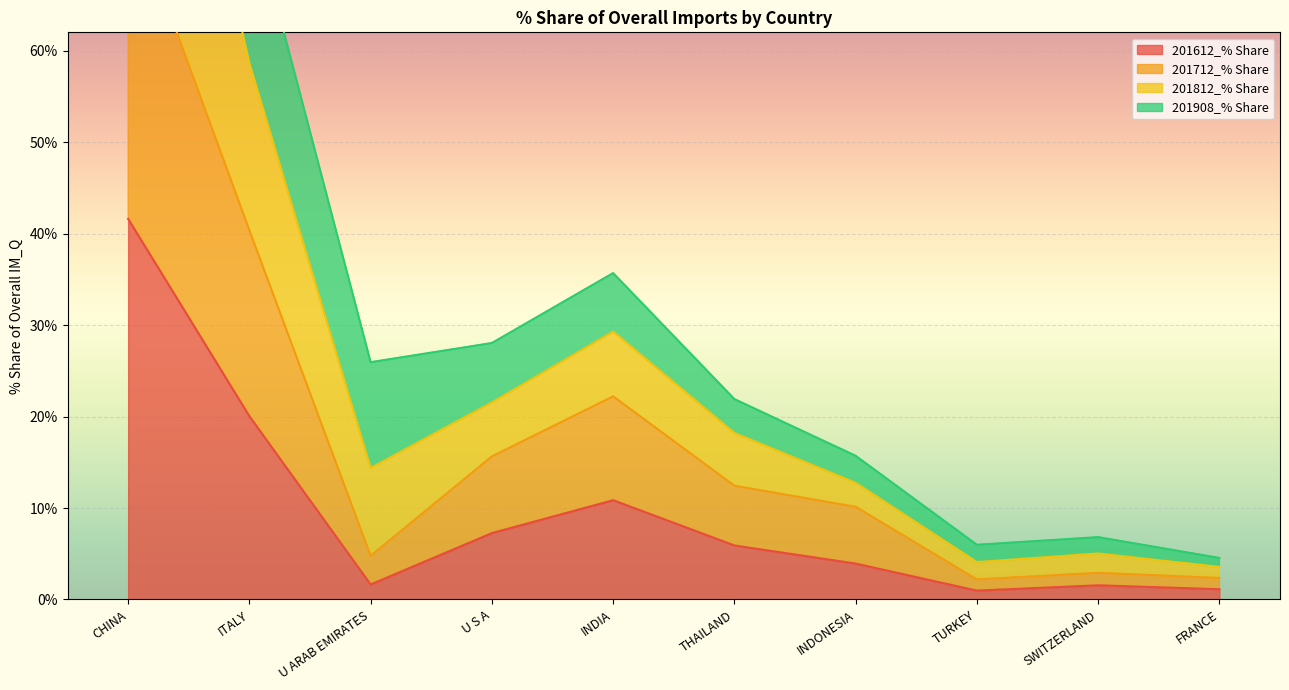

True or false: 201612_% Share has a value of 3.9 at INDONESIA.

True